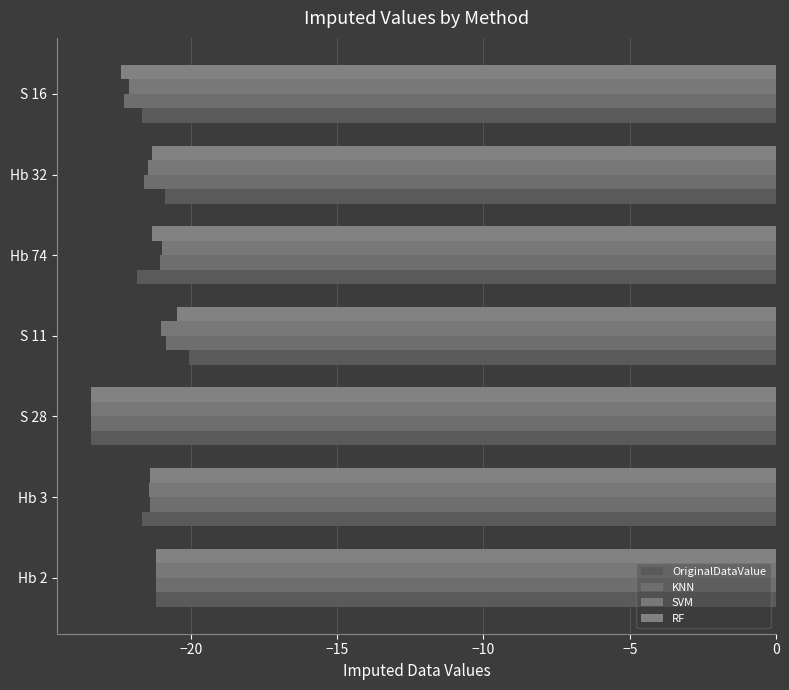

What is the smallest value displayed?

-23.4